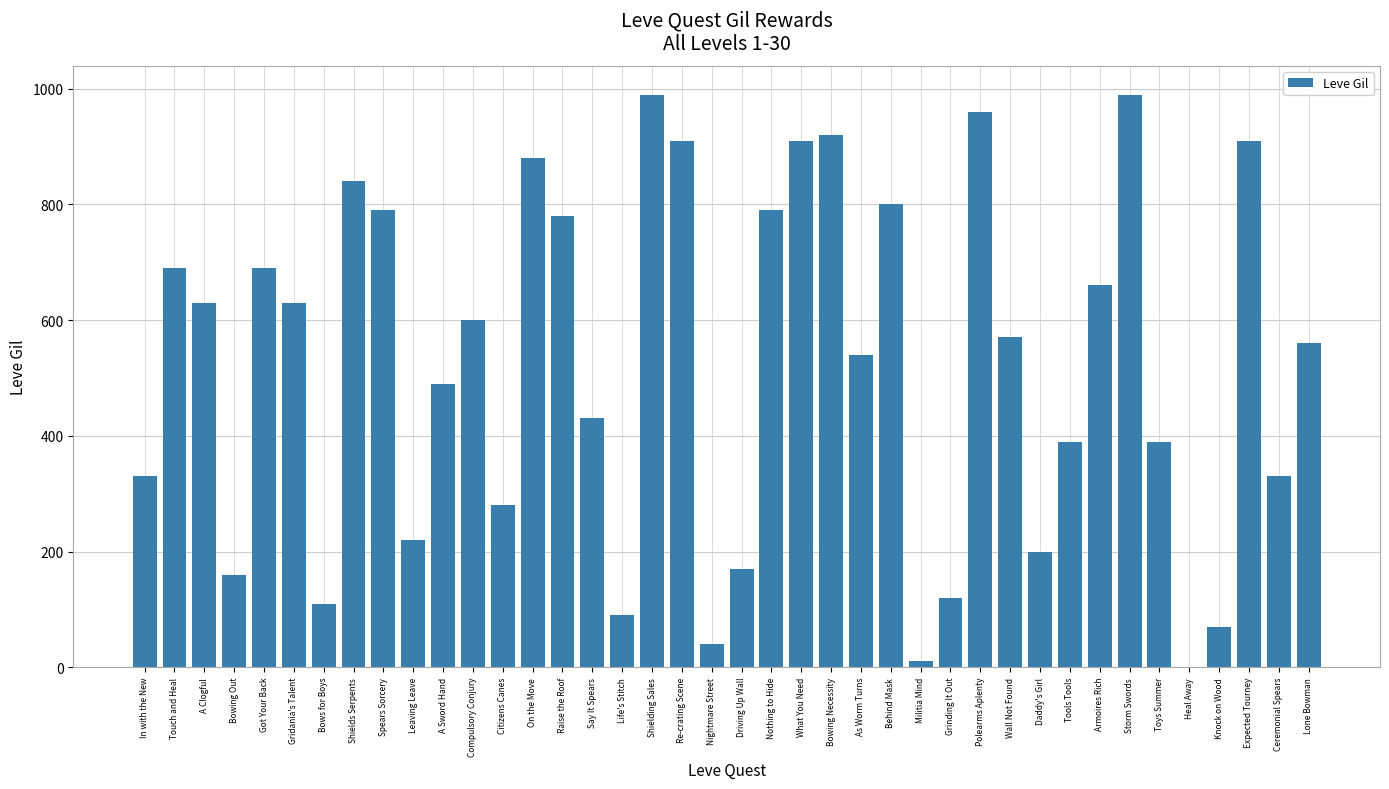

Read the value at Daddy's Girl.

200